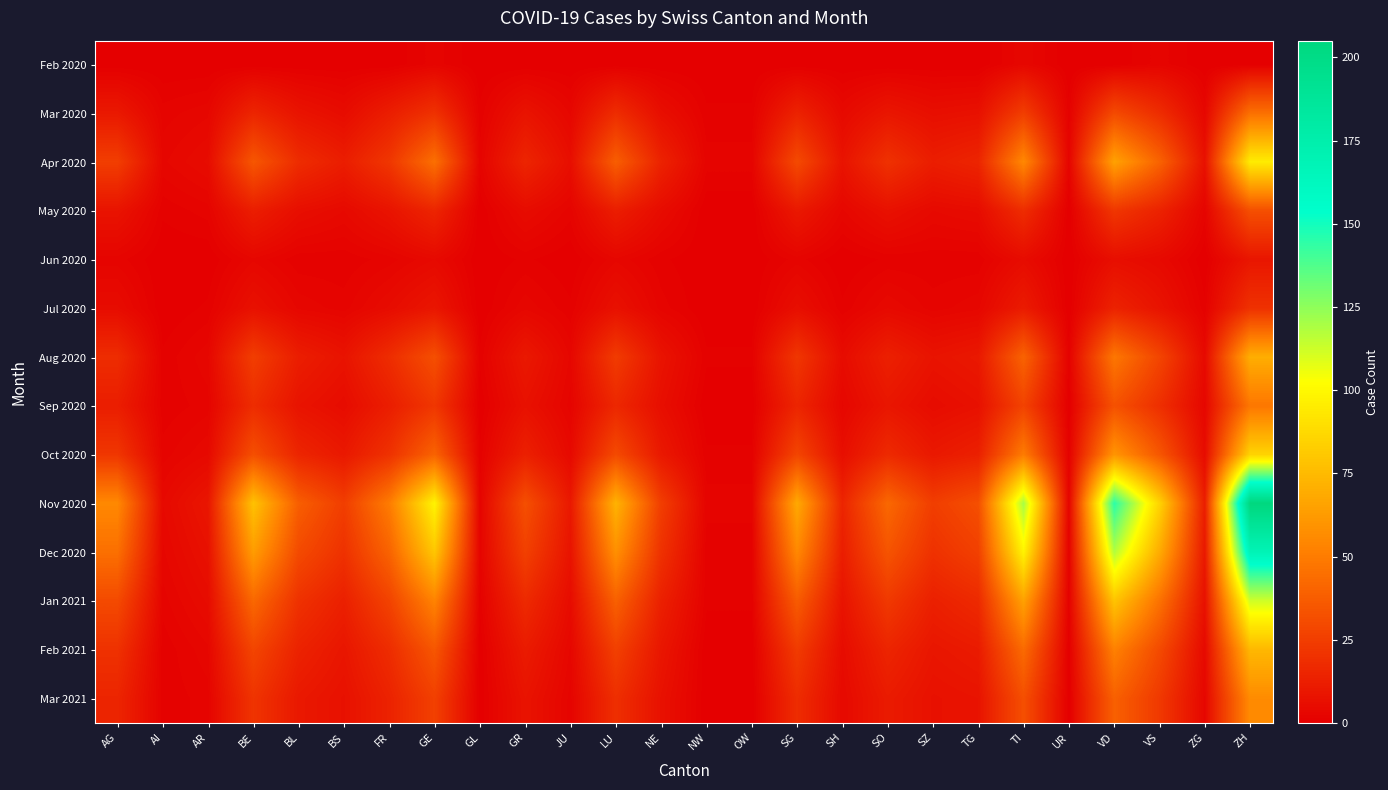

What is the total value across all series at LU?

362